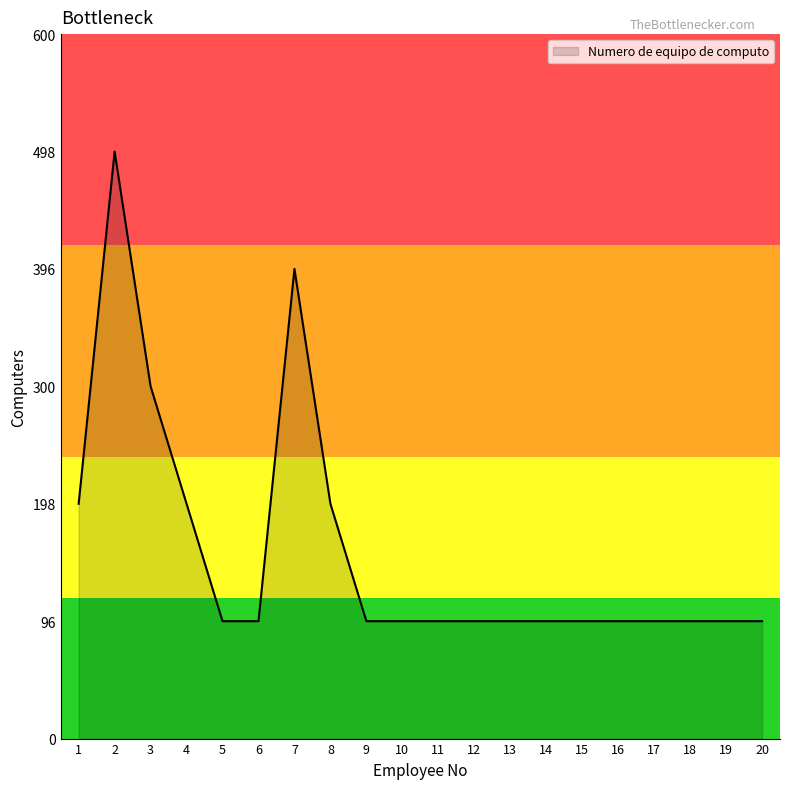

List the labels in order of value, largest first.

2, 7, 3, 1, 4, 8, 5, 6, 9, 10, 11, 12, 13, 14, 15, 16, 17, 18, 19, 20